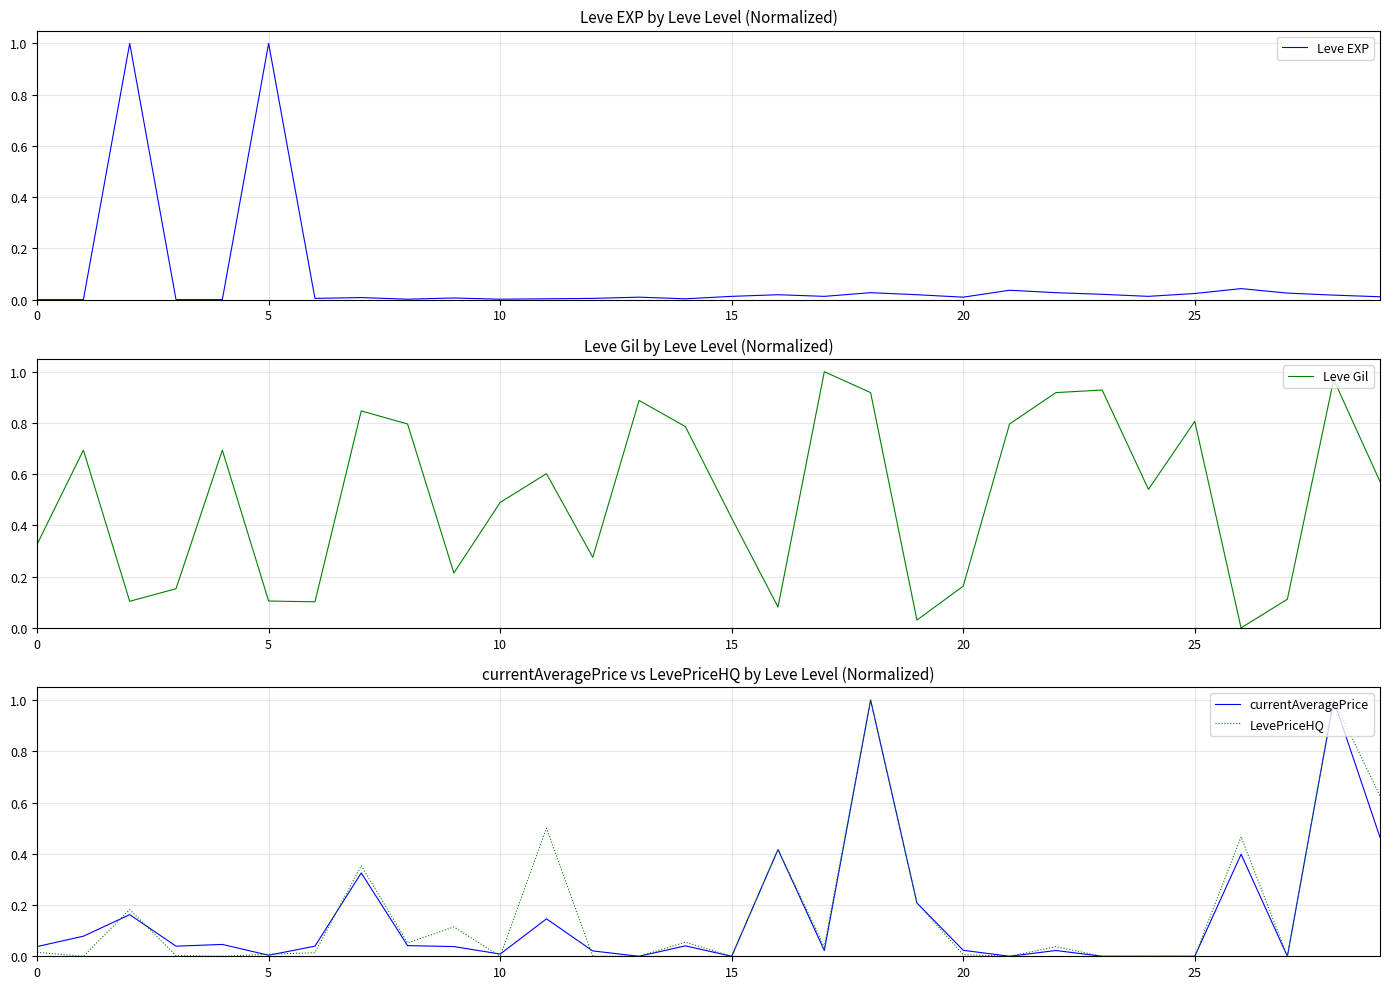

What is the difference between the highest and lowest values at 26?

0.5